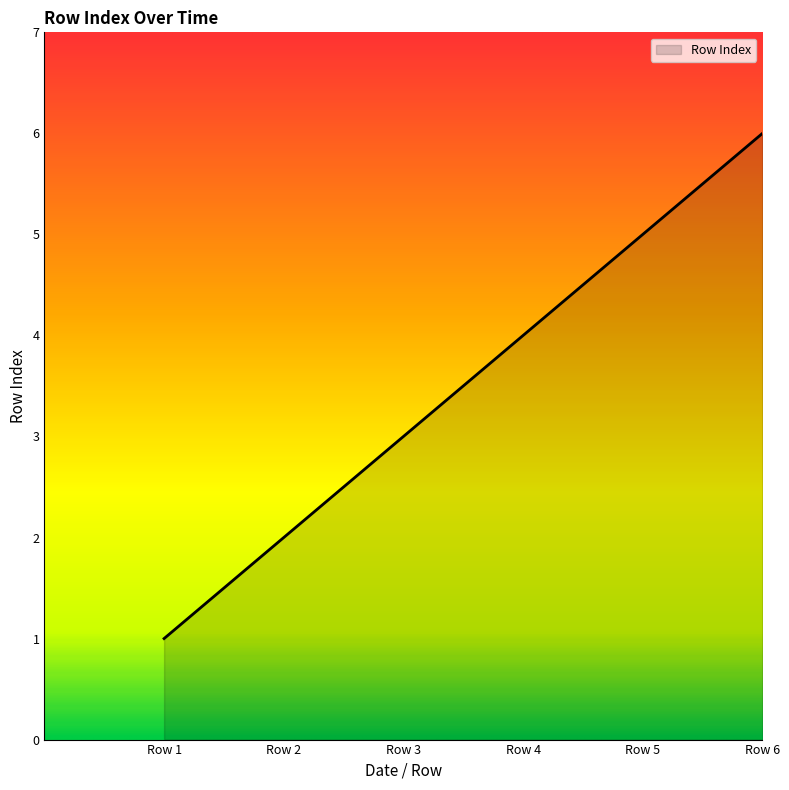

What is the difference between the maximum and minimum values?

5